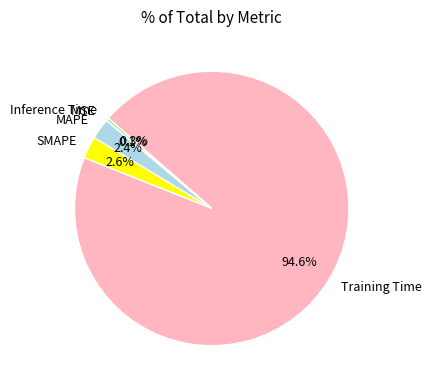

To the nearest percent, what percentage of the pie is MAPE?

2%